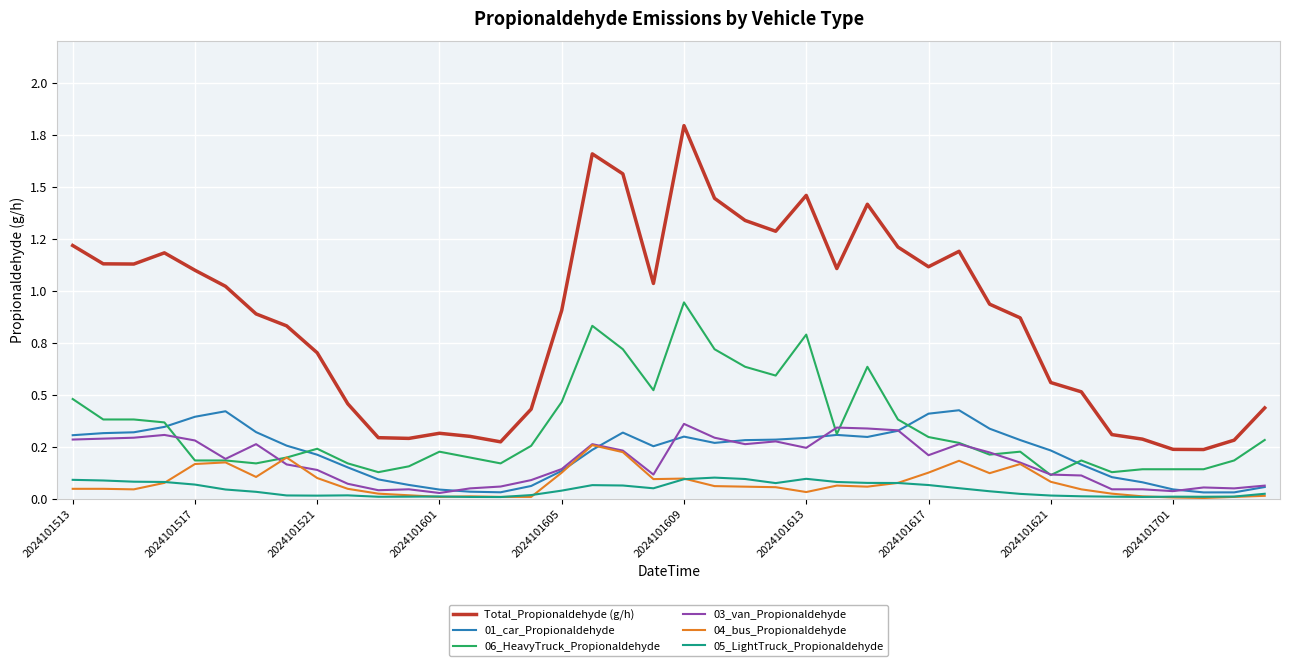

Does the chart display data point markers on the line(s)?

No